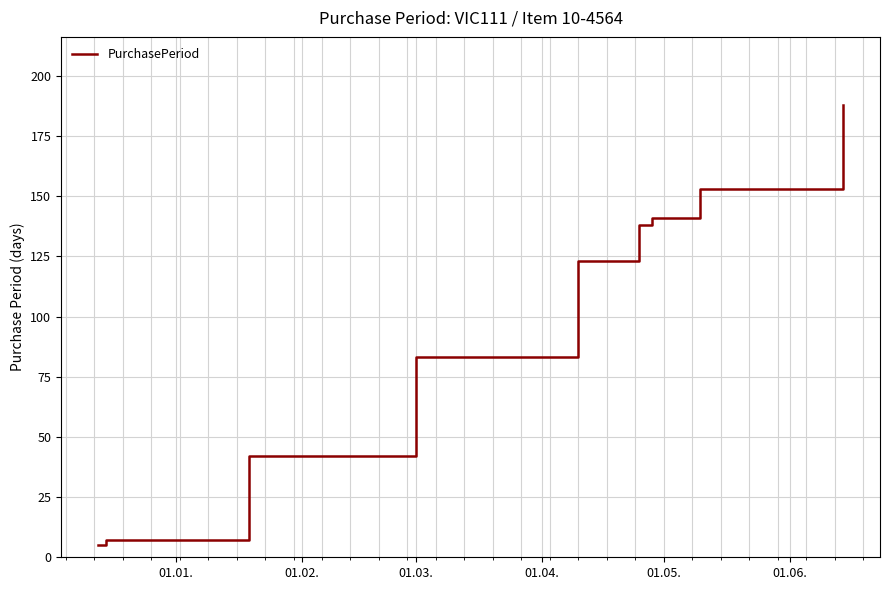

What is the difference between the maximum and minimum values?

183